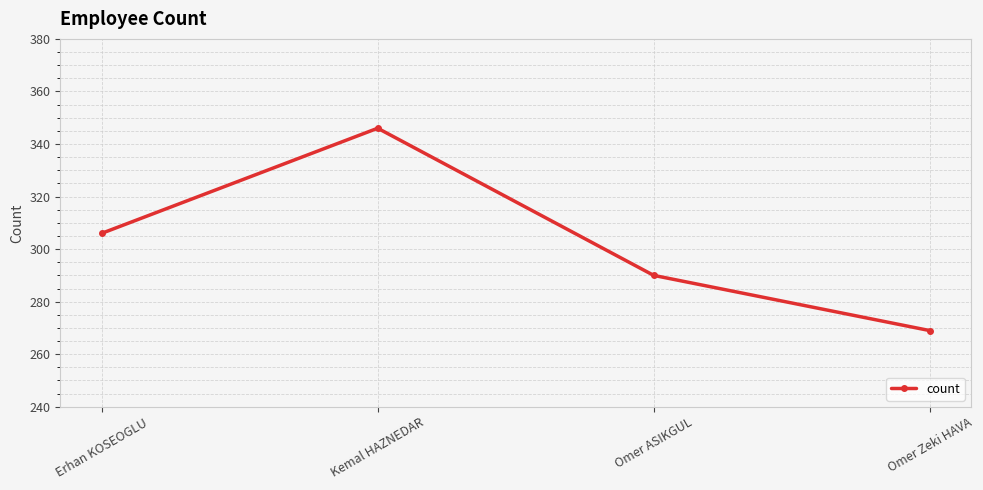

Rank the categories by value from lowest to highest.

Omer Zeki HAVA, Omer ASIKGUL, Erhan KOSEOGLU, Kemal HAZNEDAR